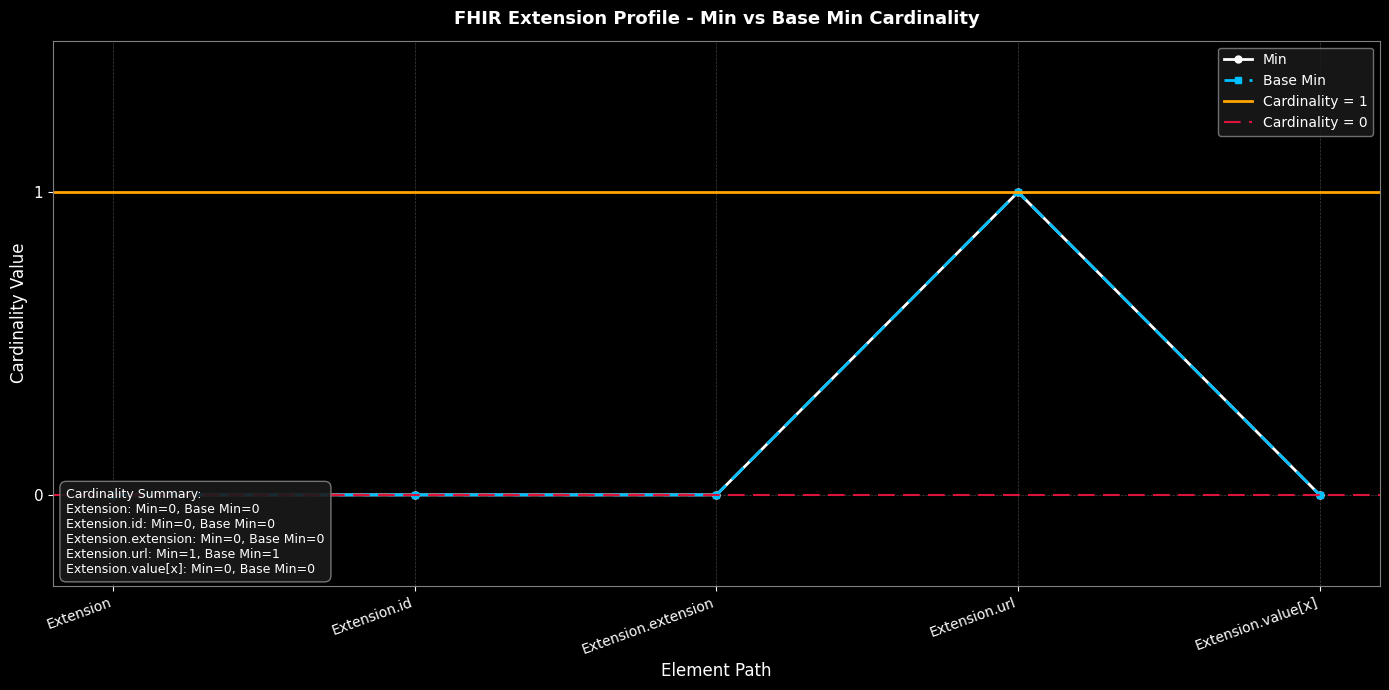

Does the chart have visible grid lines?

Yes